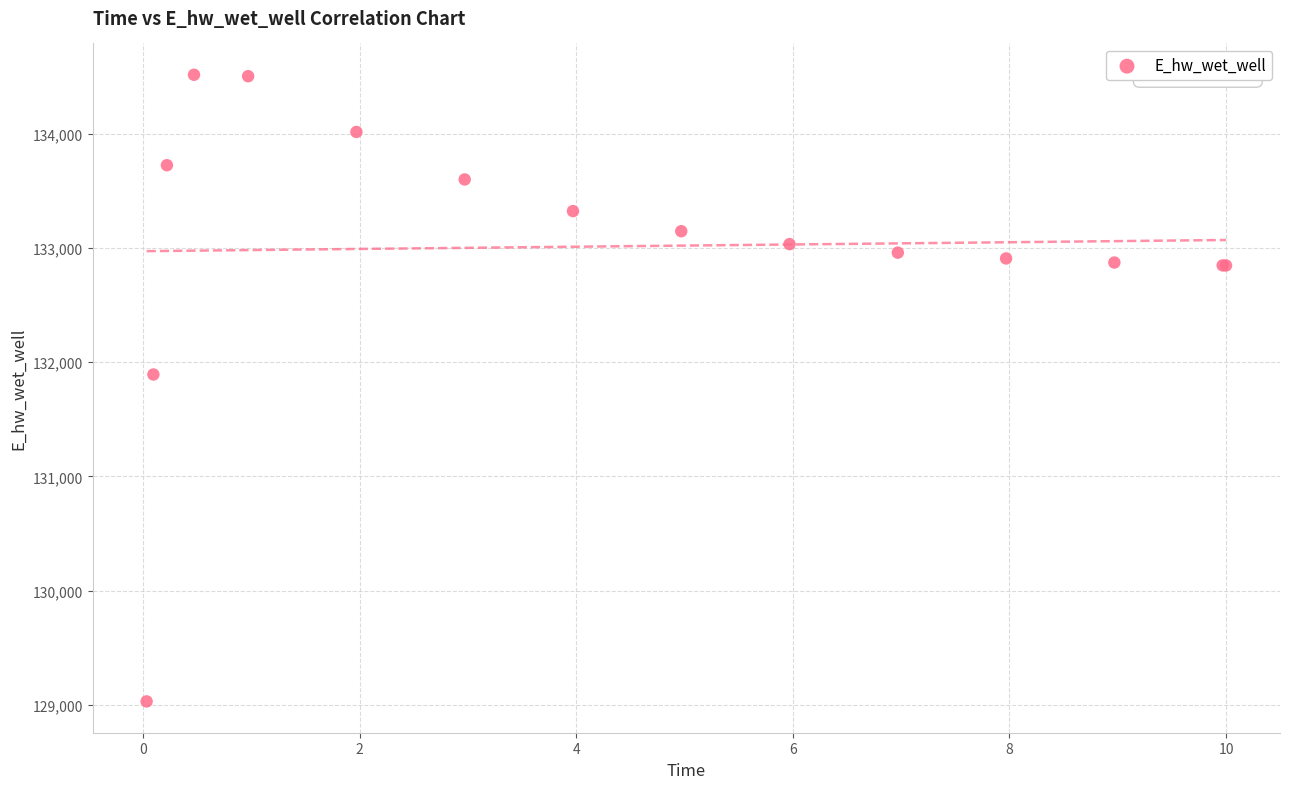

What Y value in the scatter plot is closest to 131773?

131892.2